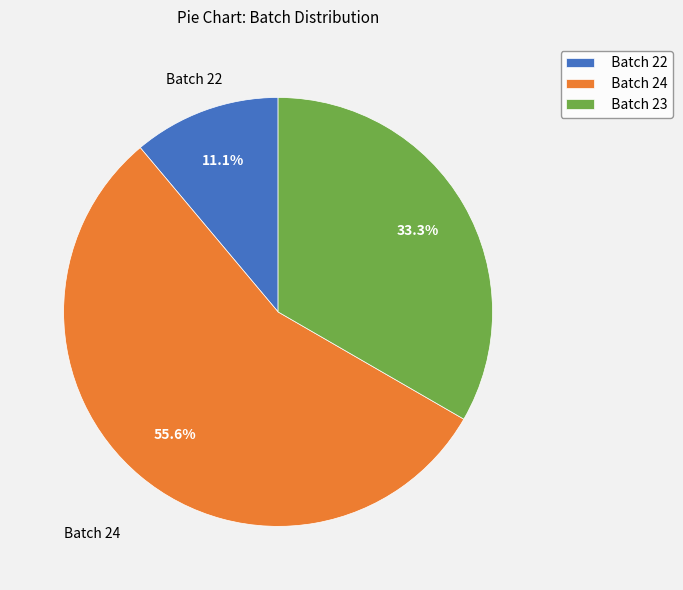

What percentage do Batch 23 and Batch 22 together represent?

44.4%